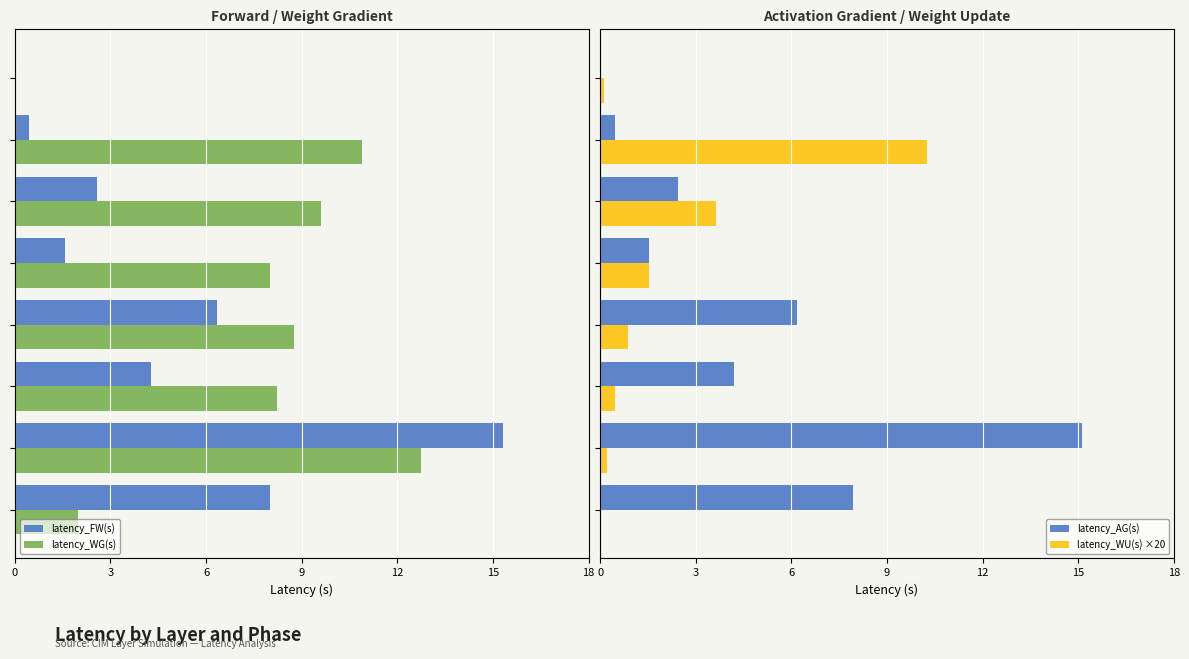

Which category has the highest value across all series?

15